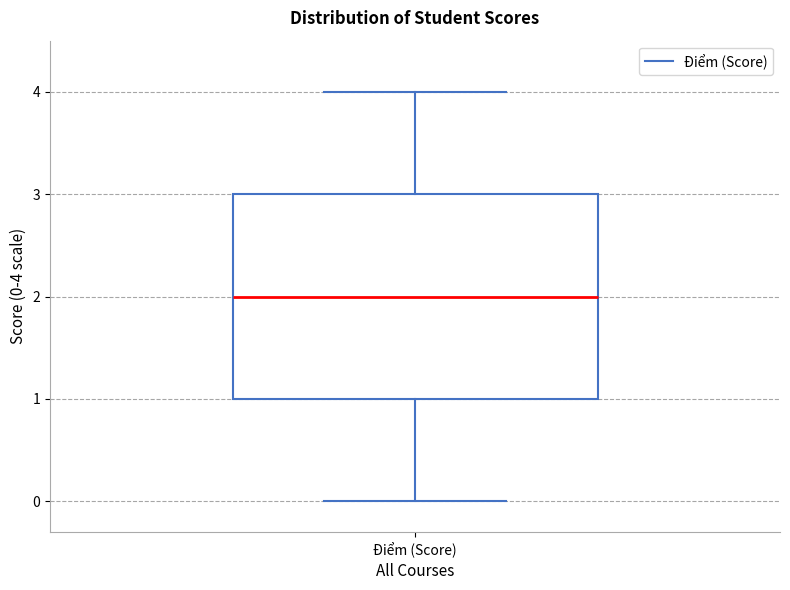

Read this box plot against the y-axis: the position of the median line, the range covered by the box, and the ends of both whiskers. The values are not printed on the chart, so give them approximately, as read against the axis.

median 2, box 1 to 3, whiskers 0 to 4